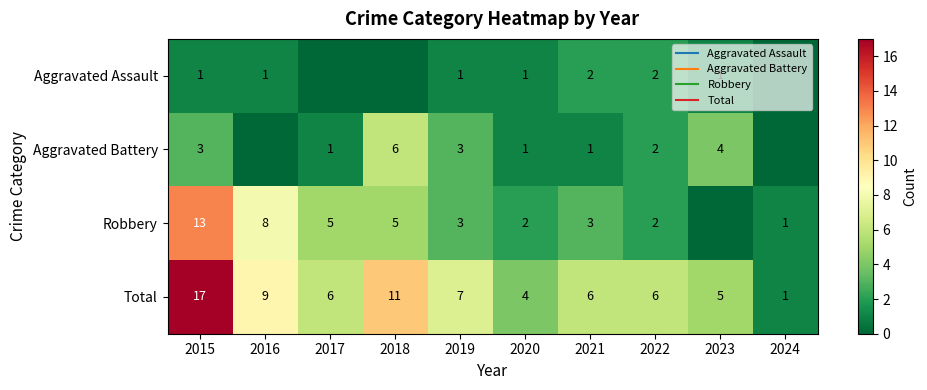

True or false: Aggravated Battery has a value of 6 at 2018.

True